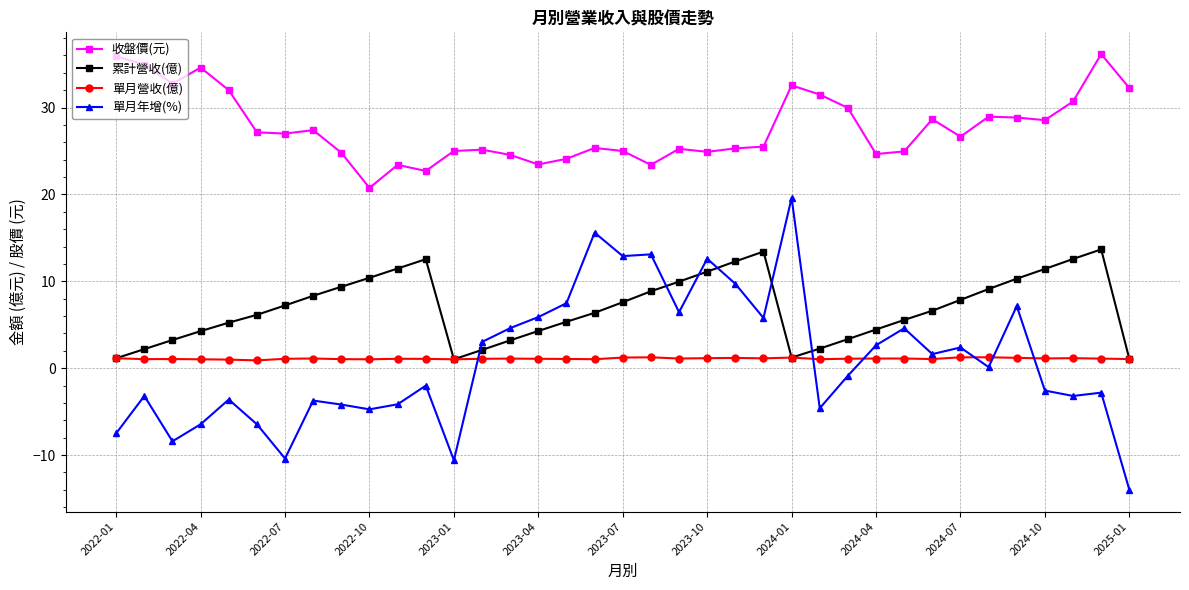

What are all the series names shown in the legend?

收盤價(元), 累計營收(億), 單月營收(億), 單月年增(%)